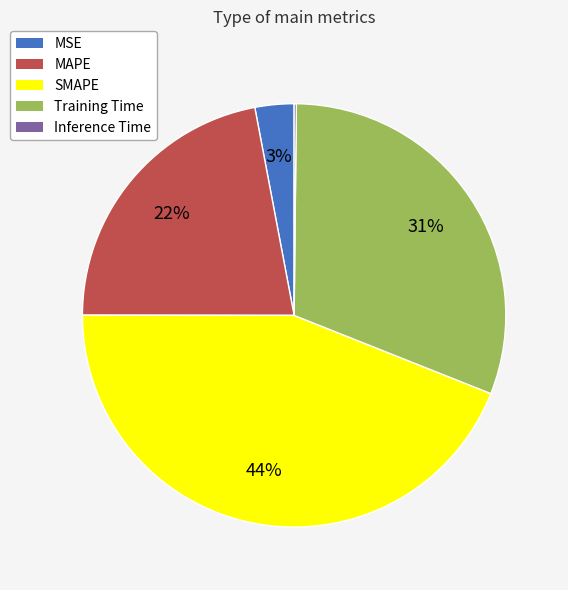

To the nearest percent, what percentage of the pie is SMAPE?

44%